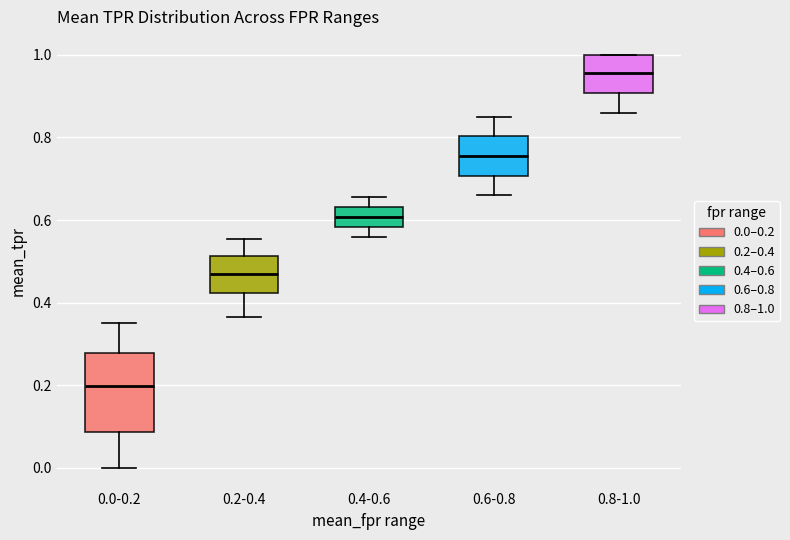

Which box is the tallest, from its lower edge to its upper edge?

0.0-0.2